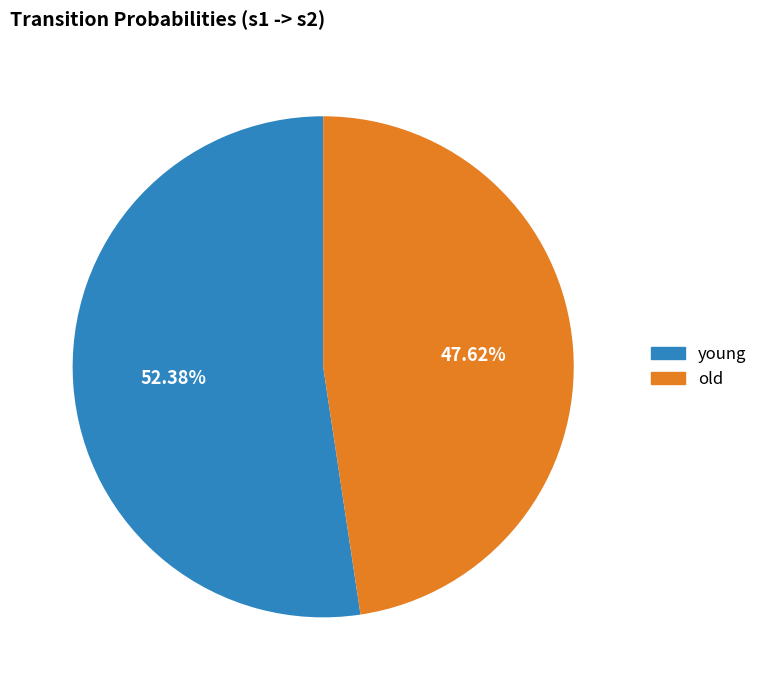

Which slice is the smallest?

old